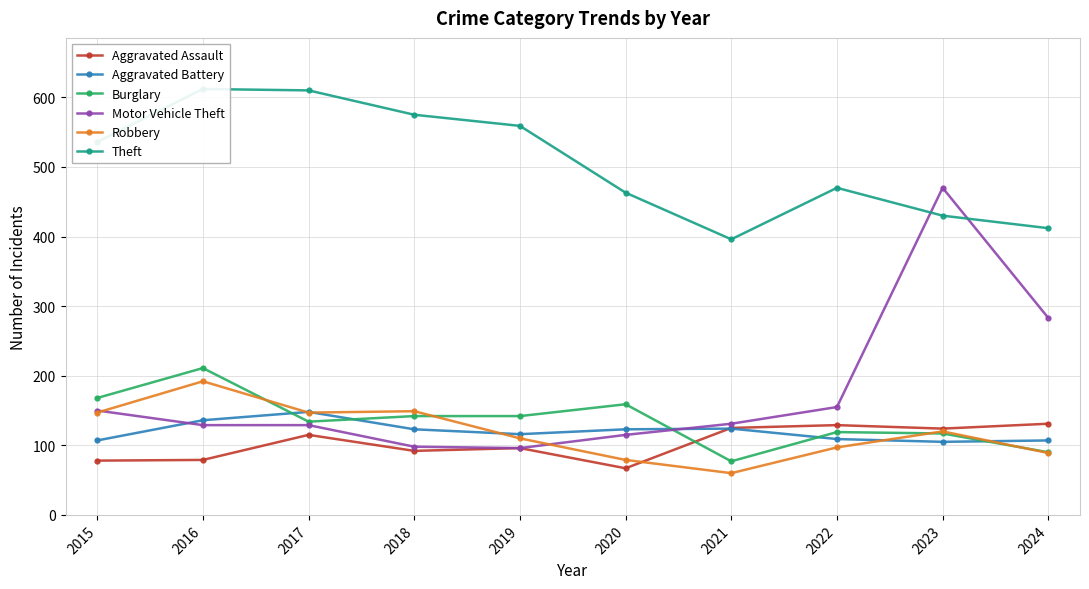

Count the number of categories in the chart.

10